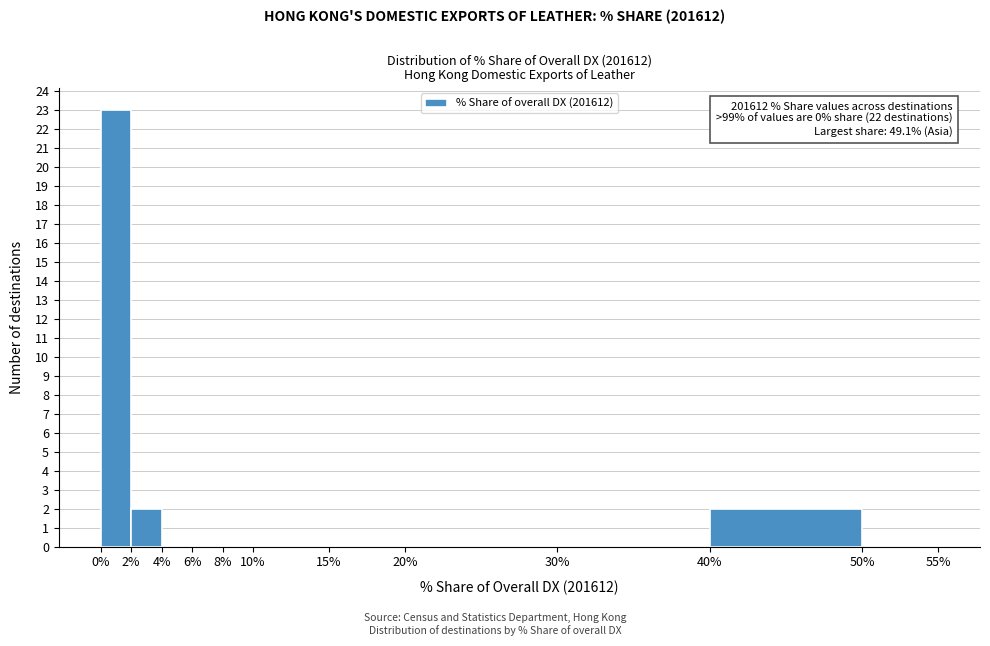

Over which range of the x-axis is the bar tallest?

0% to 2%